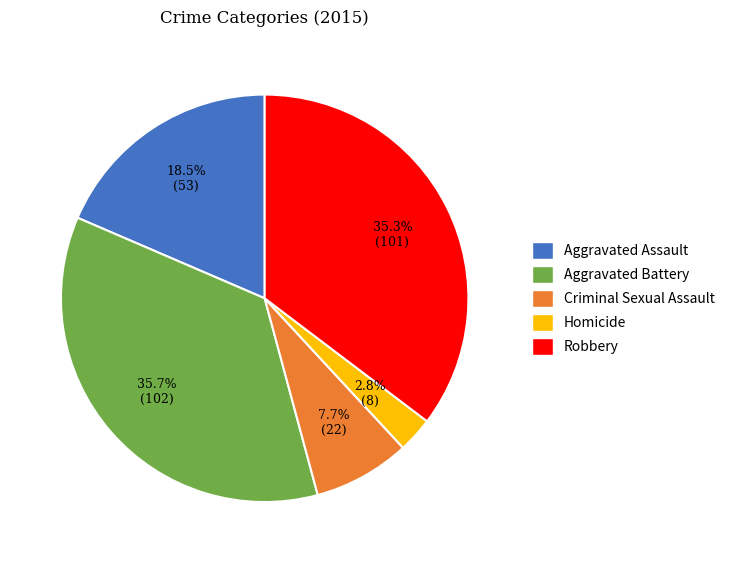

Does Homicide account for over 50% of the chart?

No